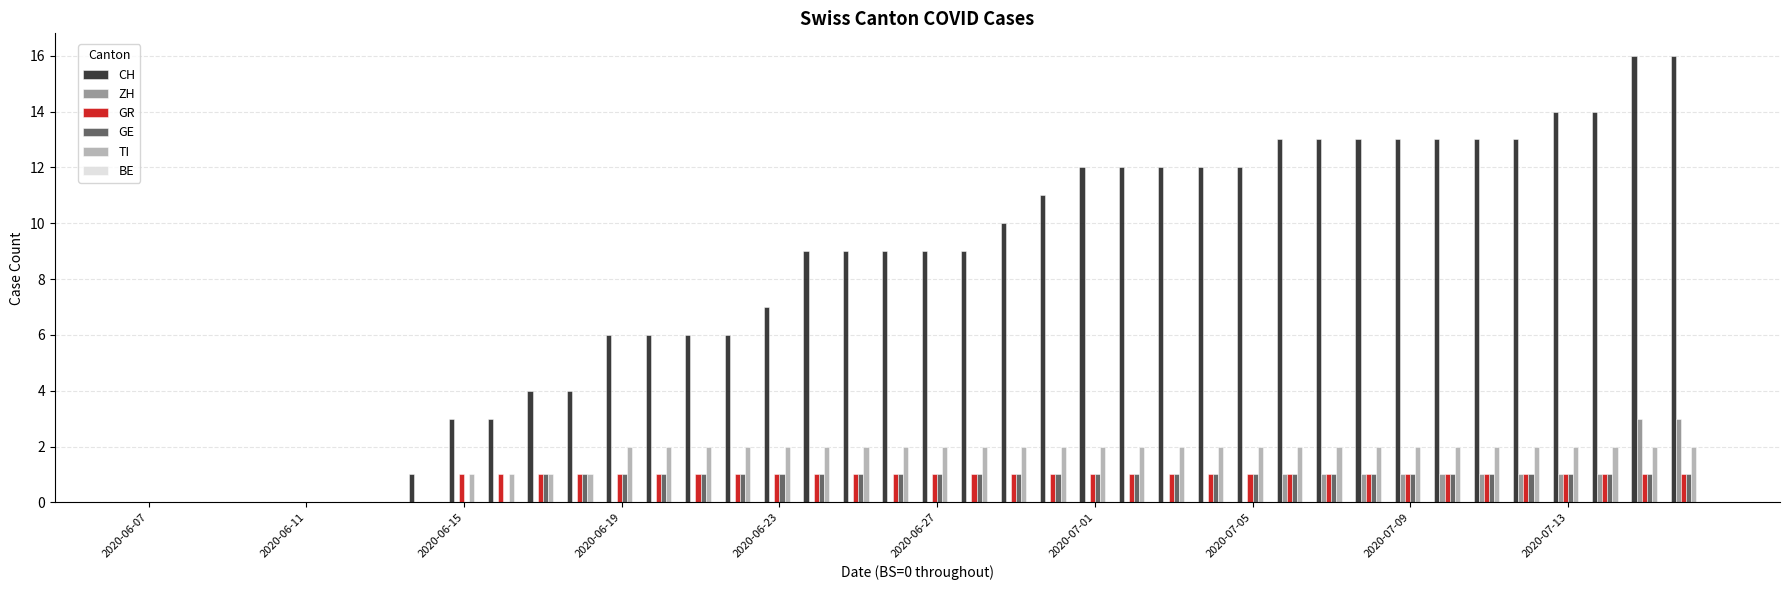

What is the sum of all GE values?

30